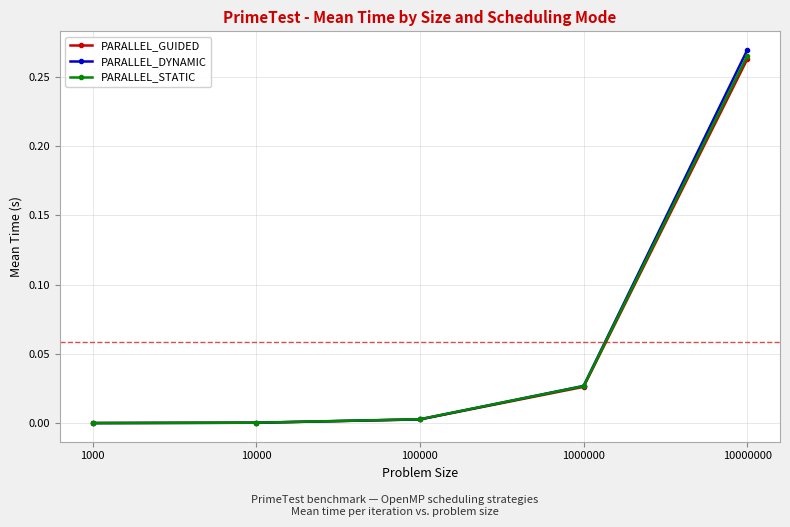

True or false: PARALLEL_DYNAMIC has more than 1 interior local peaks.

False